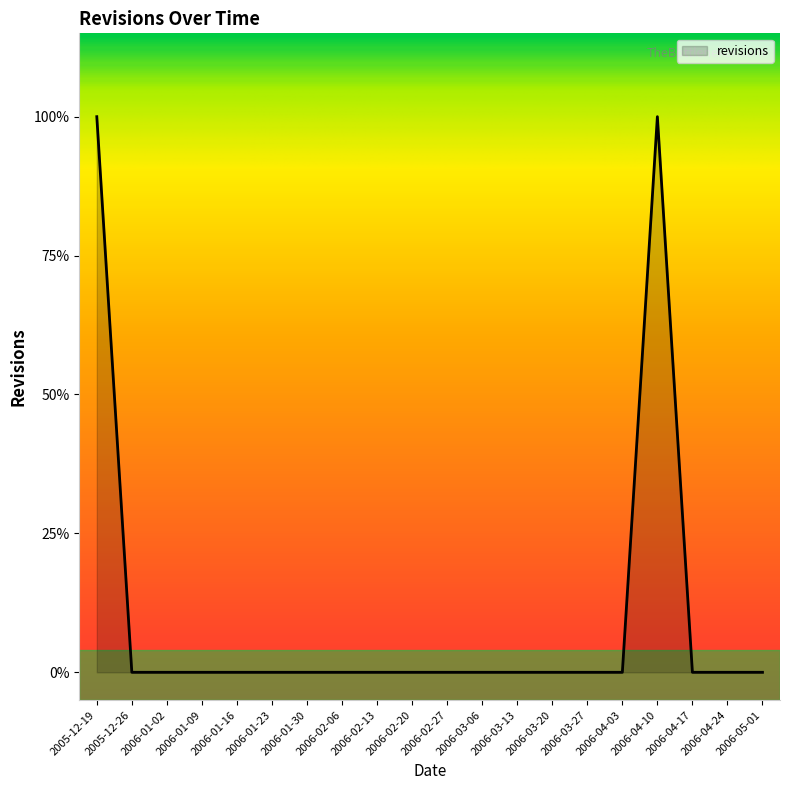

Reading left to right, extract all data points from this chart.

2005-12-19=1	2005-12-26=0	2006-01-02=0	2006-01-09=0	2006-01-16=0	2006-01-23=0	2006-01-30=0	2006-02-06=0	2006-02-13=0	2006-02-20=0	2006-02-27=0	2006-03-06=0	2006-03-13=0	2006-03-20=0	2006-03-27=0	2006-04-03=0	2006-04-10=1	2006-04-17=0	2006-04-24=0	2006-05-01=0